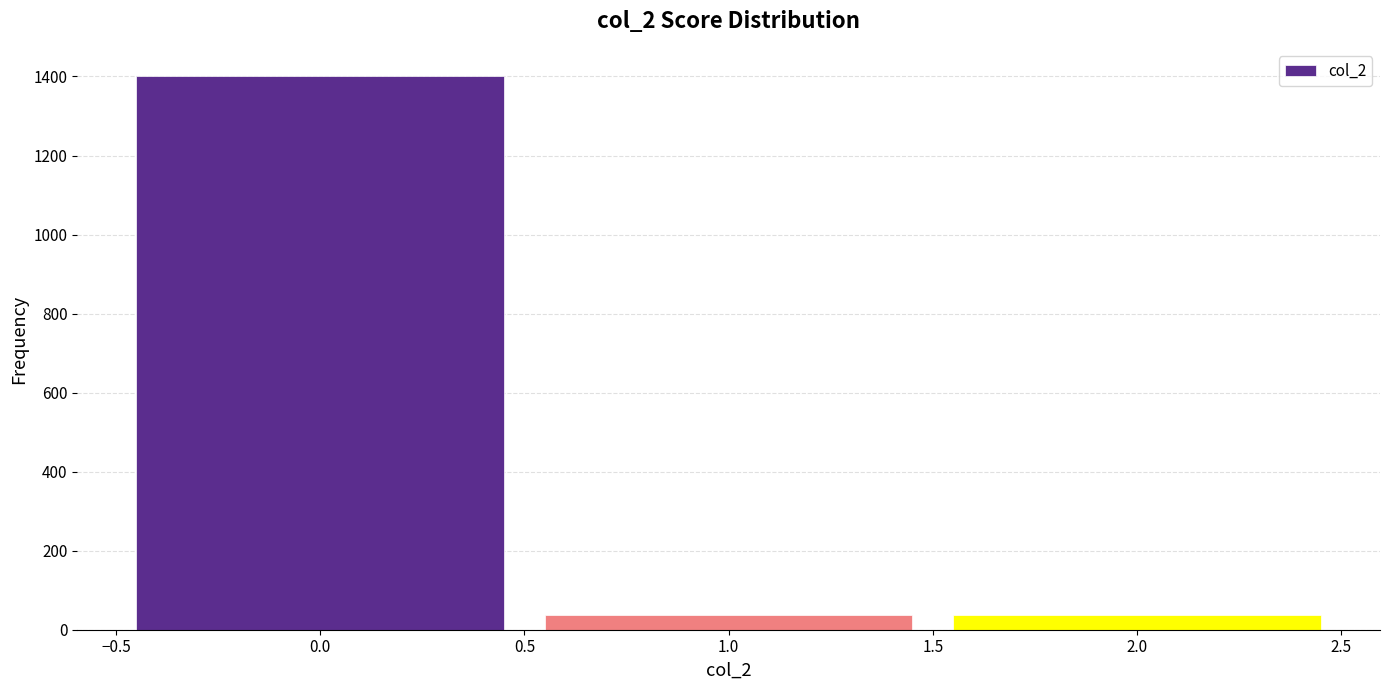

Reading left to right, transcribe this chart: for each bar, give the range it covers on the x-axis and its height. The values are not printed on the chart, so give them approximately, as read against the axis.

-0.5 to 0.5: 1400
0.5 to 1.5: 40
1.5 to 2.5: 40